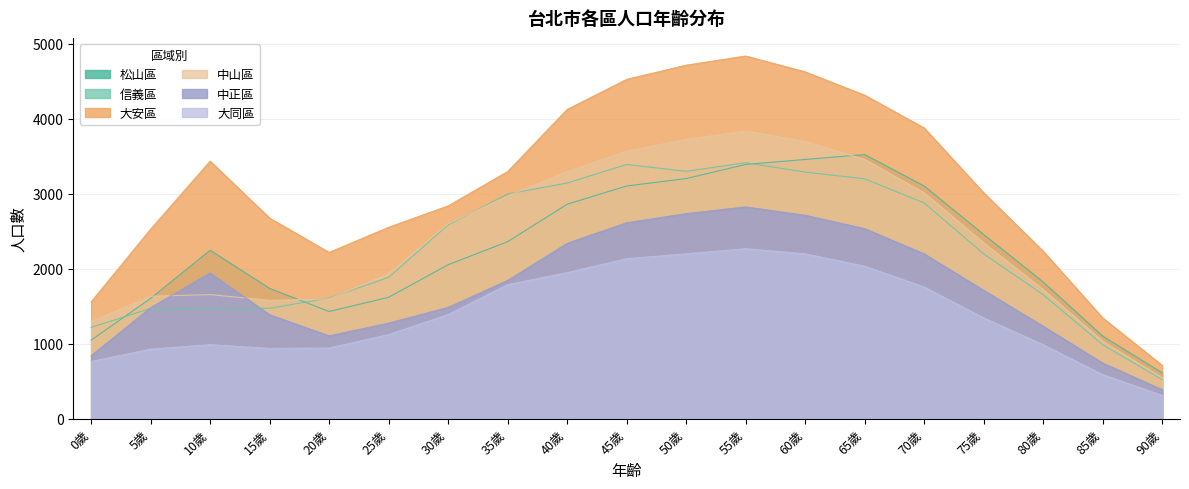

What is the greatest value displayed?

4834